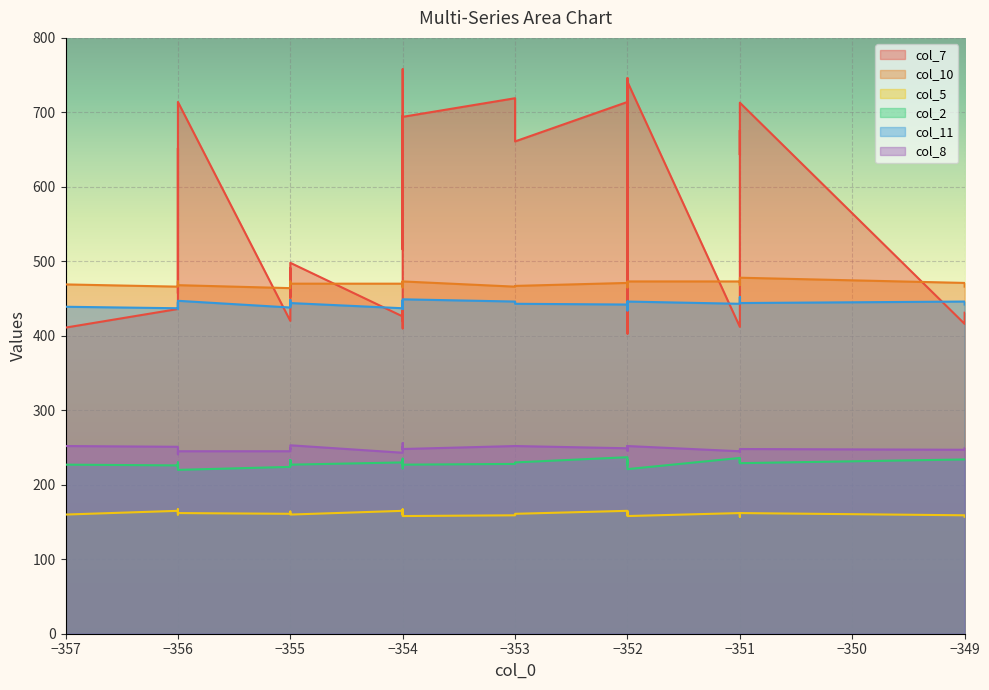

What is the average value of the col_5 series?

162